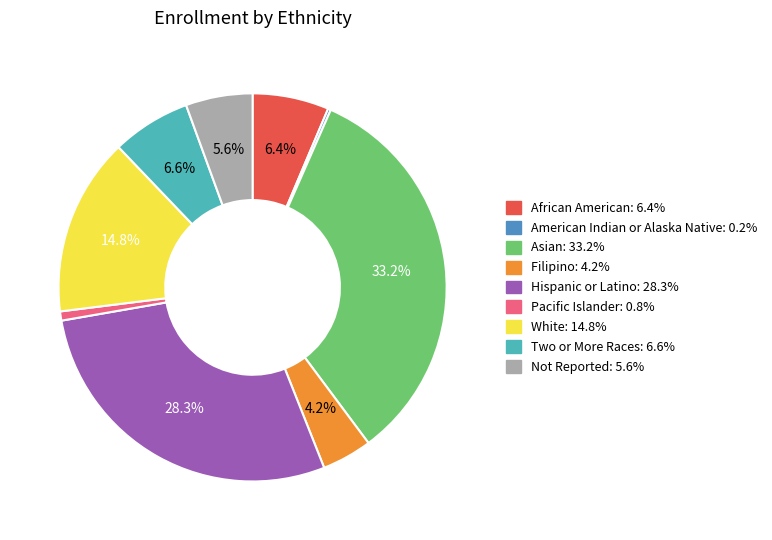

Is the sum of Two or More Races and Asian greater than half?

No